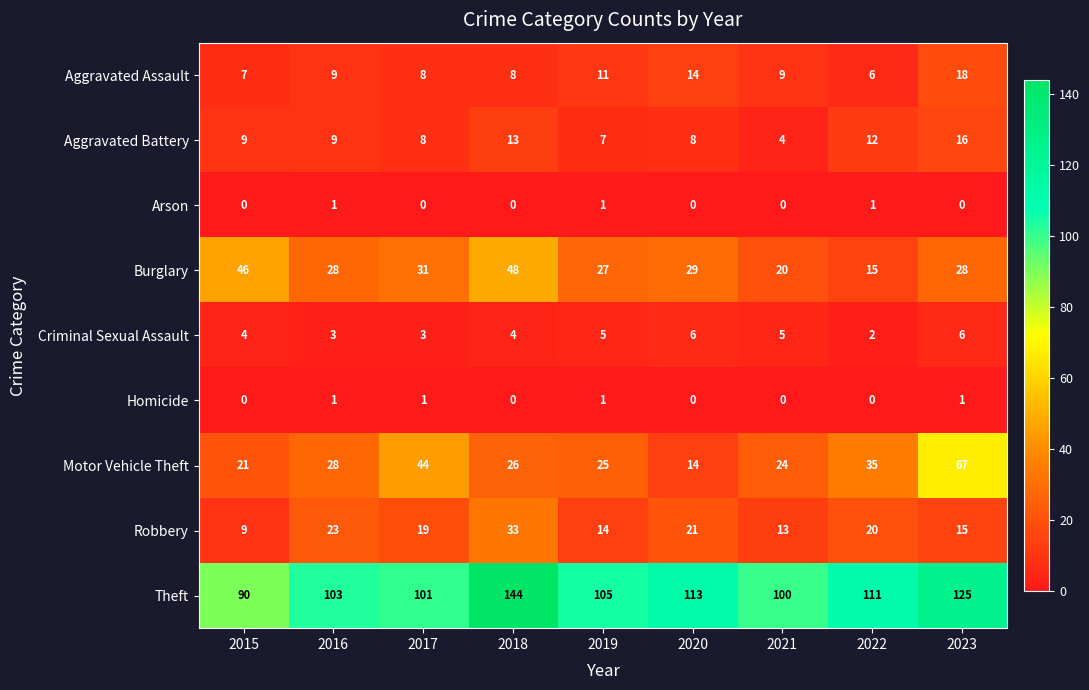

What is the sum of all Arson values?

3